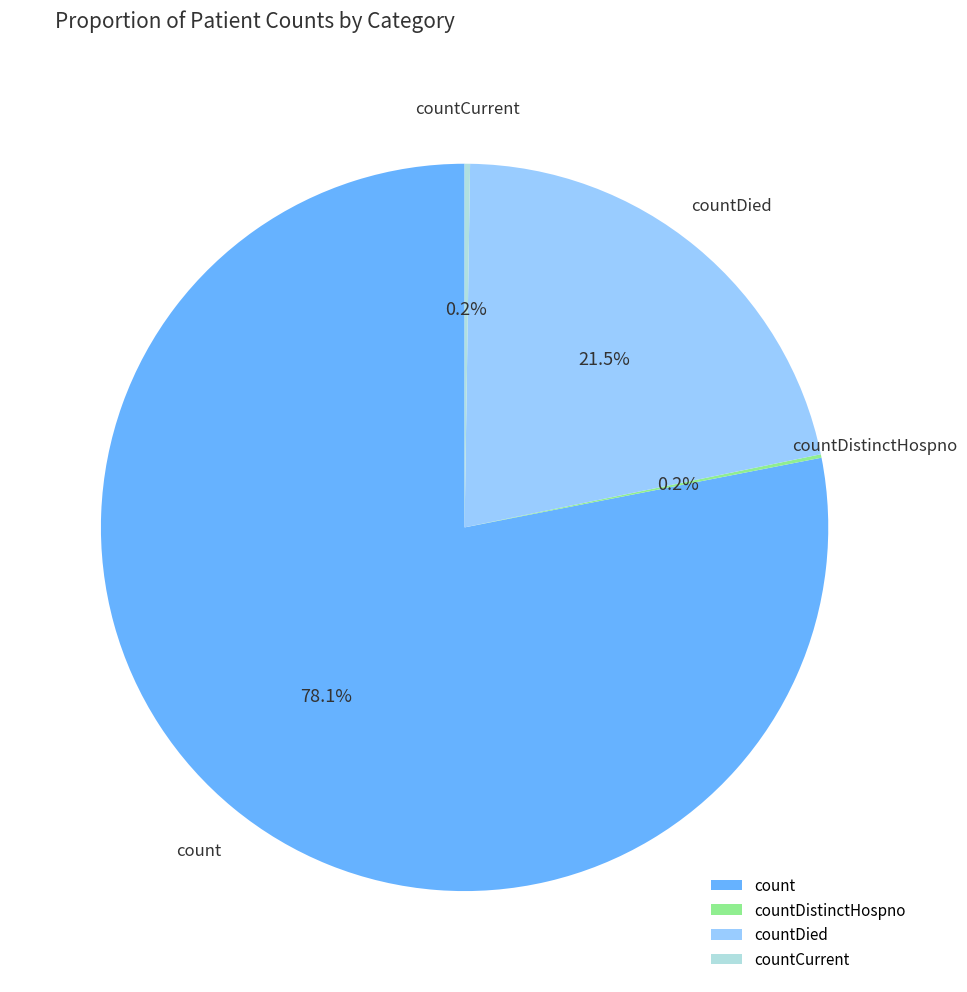

Which slice represents more than half of the pie?

count